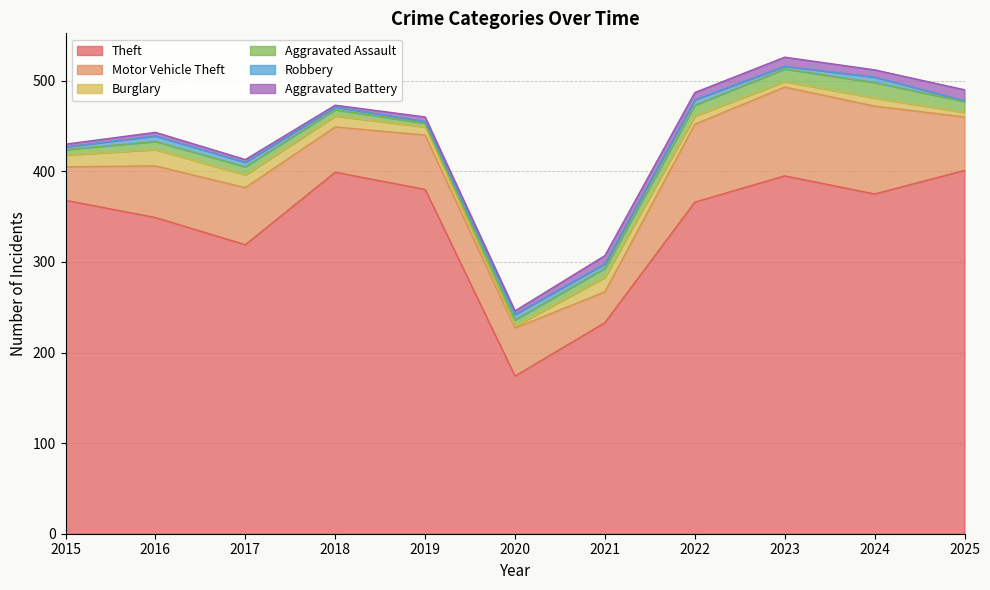

Rank the series at 2017 from highest to lowest value.

Theft, Motor Vehicle Theft, Burglary, Aggravated Assault, Robbery, Aggravated Battery